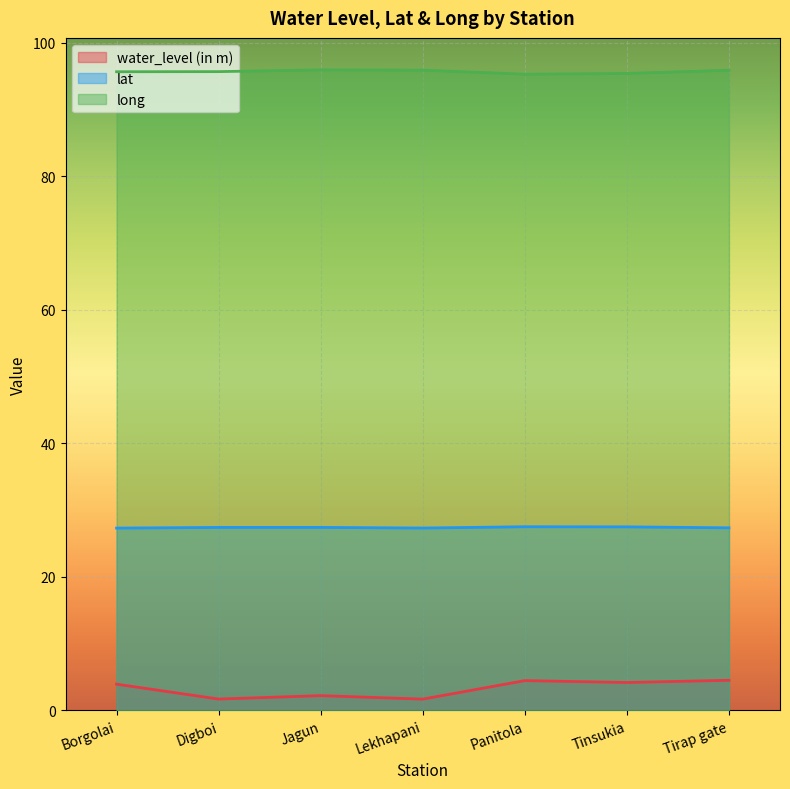

How many data points in water_level (in m) are less than 3?

3